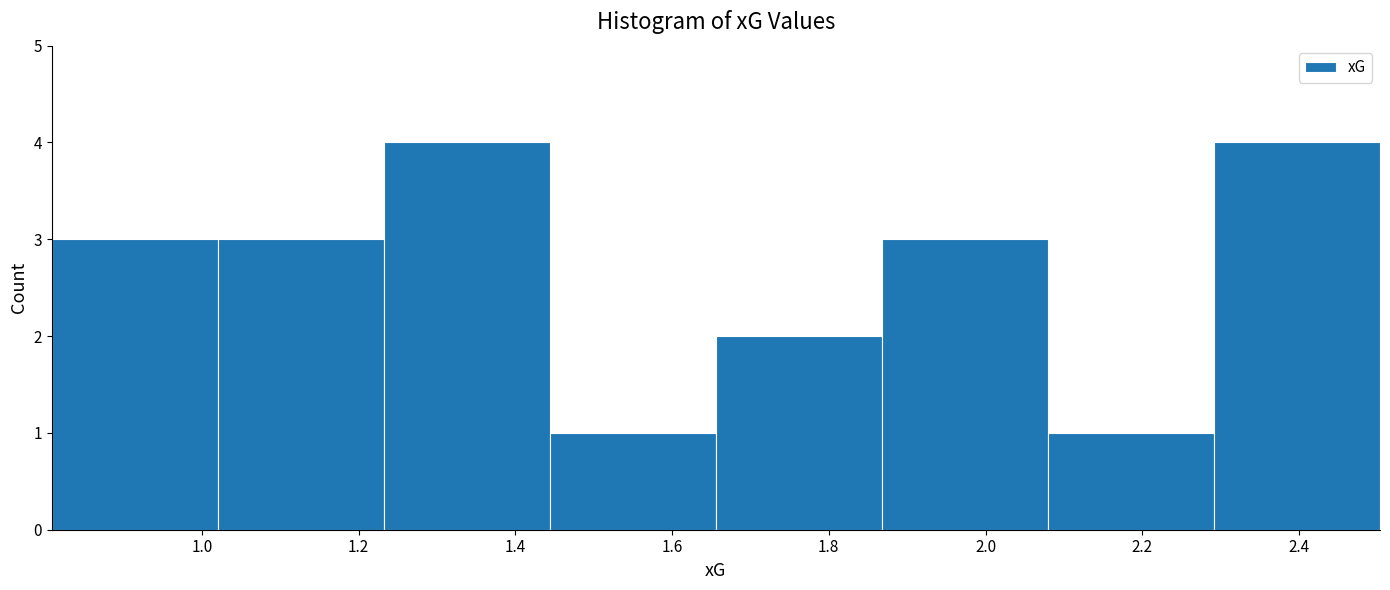

Reading left to right, transcribe this chart: for each bar, give the range it covers on the x-axis and its height. Neither the bar edges nor the heights are printed on the chart, so give them approximately, as read against the axes.

0.80 to 1.02: 3
1.02 to 1.24: 3
1.24 to 1.44: 4
1.44 to 1.66: 1
1.66 to 1.86: 2
1.86 to 2.08: 3
2.08 to 2.30: 1
2.30 to 2.50: 4